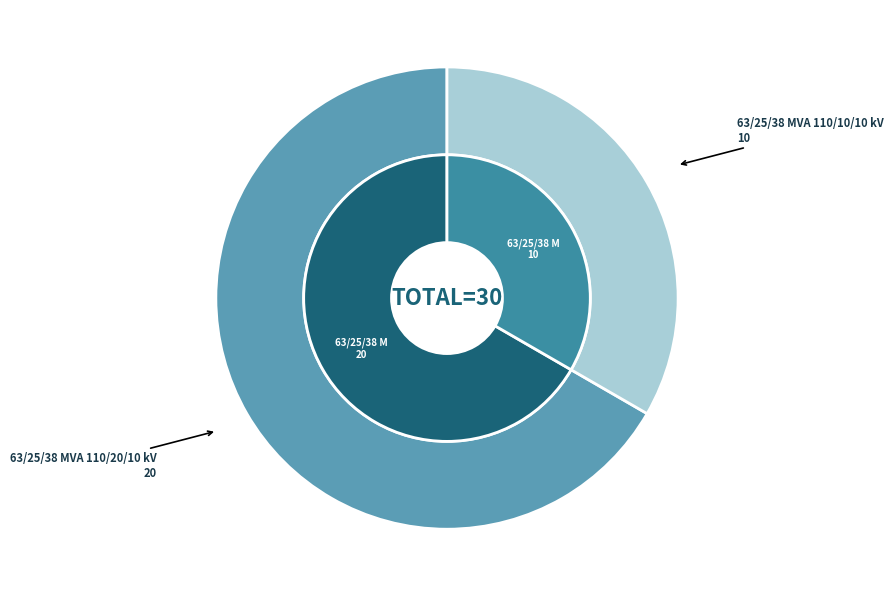

What percentage is the 63/25/38 MVA 110/20/10 kV slice, to the nearest percent?

67%